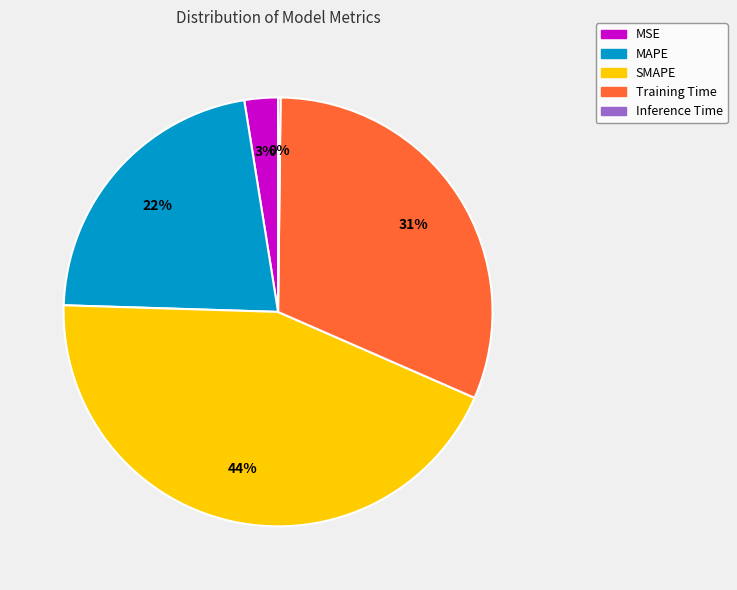

Which slice is the largest?

SMAPE